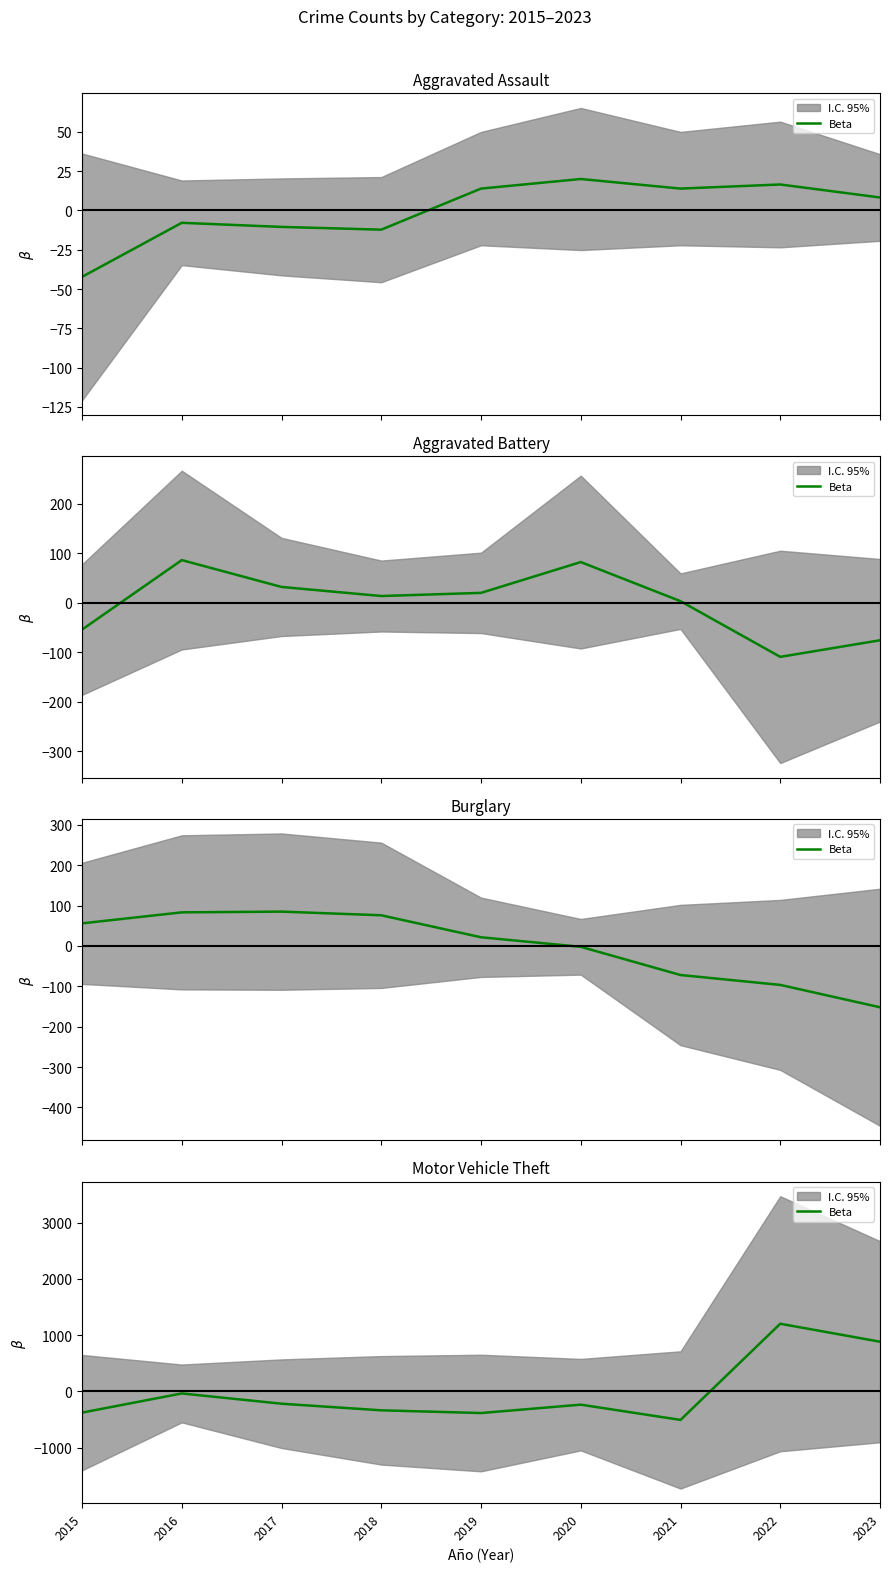

What is the difference between the maximum and minimum values?

1709.6